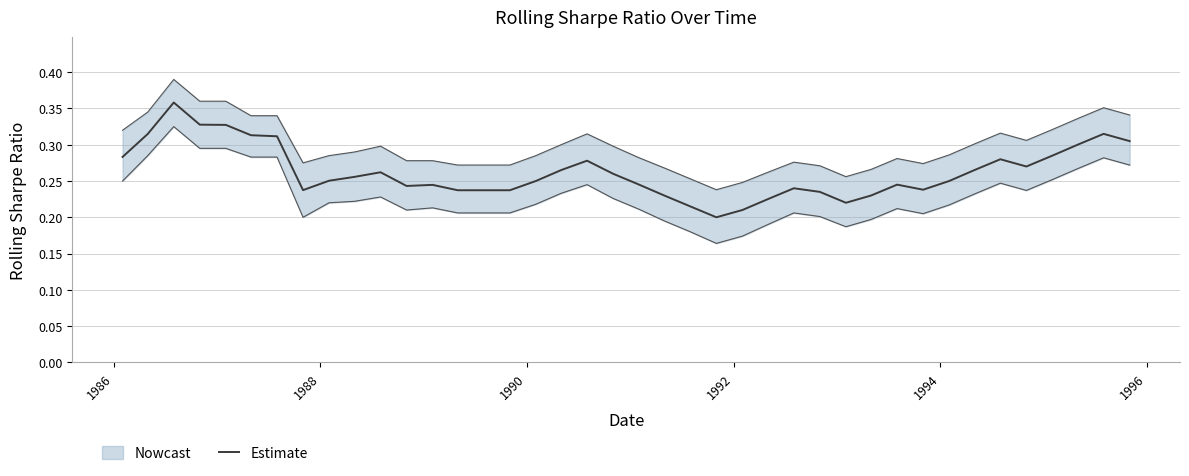

What is the difference between the second highest and minimum values?

0.1